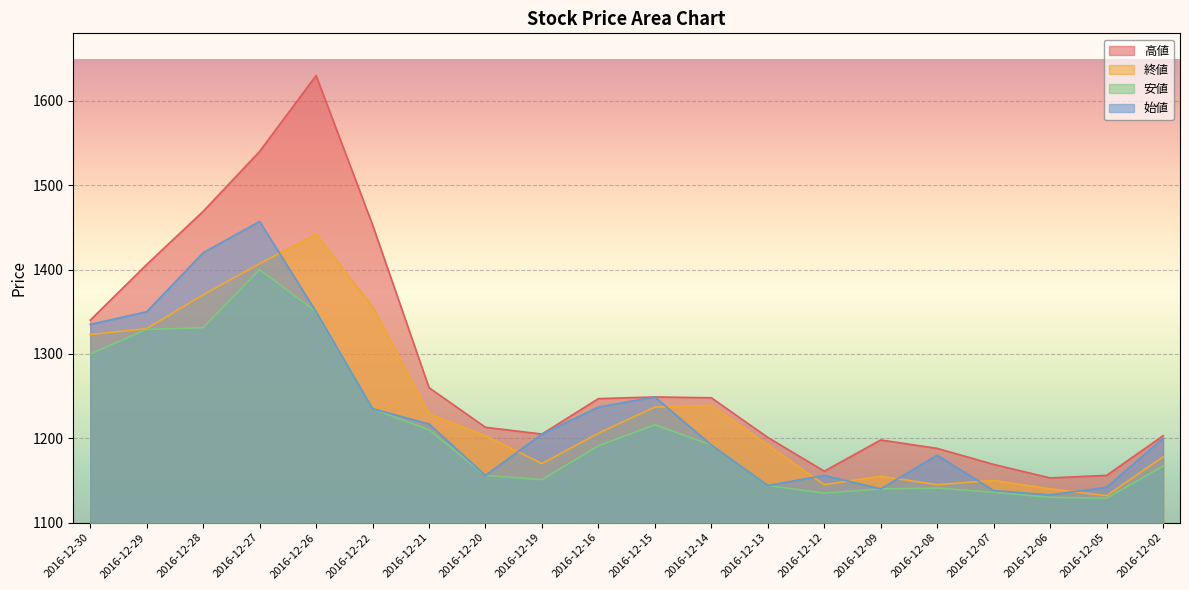

Which series has the widest spread of values?

高値